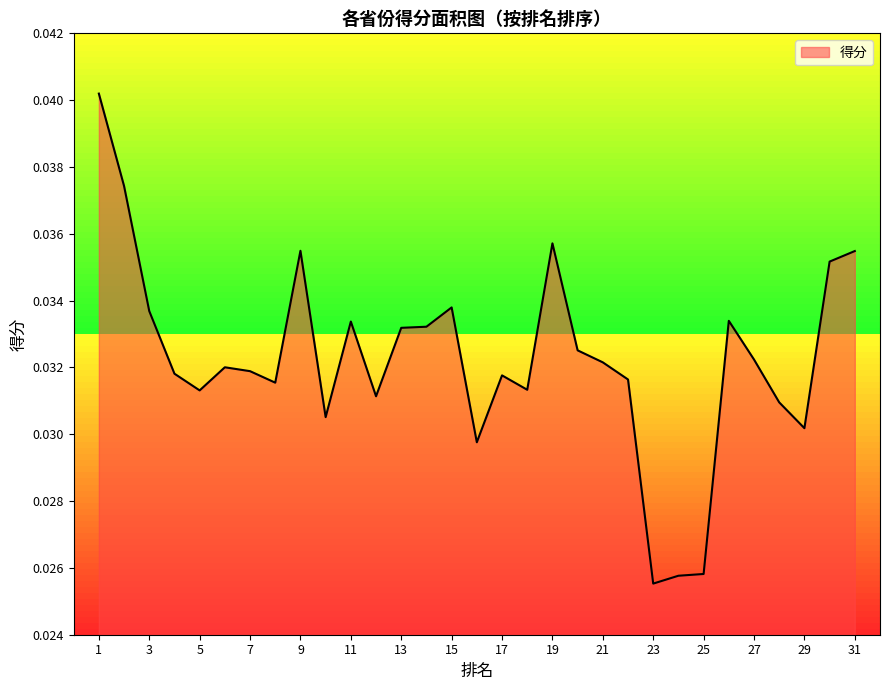

The value at 11 is 0.1. True or false?

False